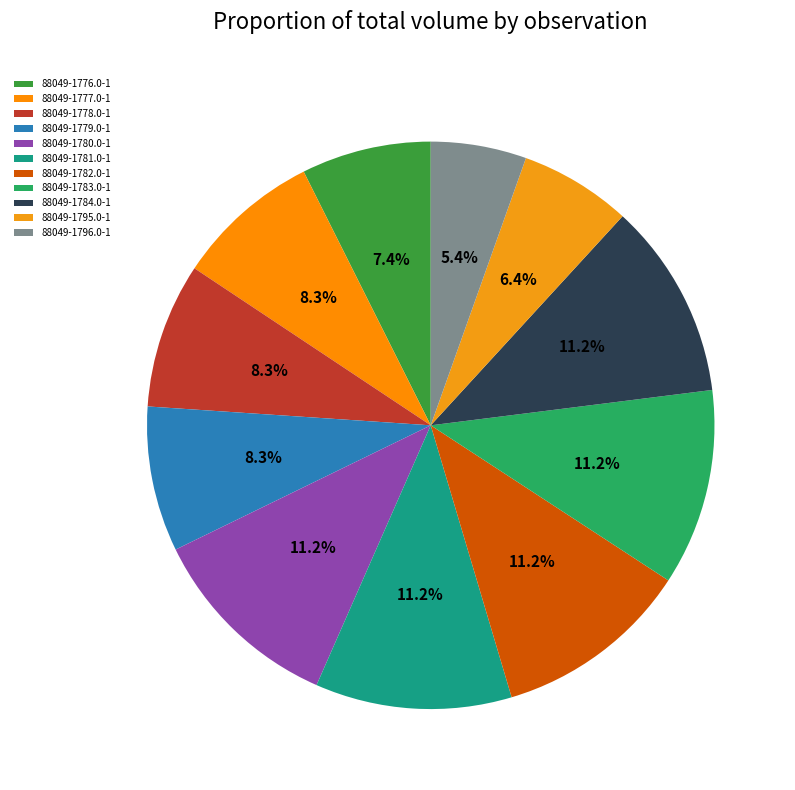

Between 88049-1796.0-1 and 88049-1780.0-1, which is larger?

88049-1780.0-1